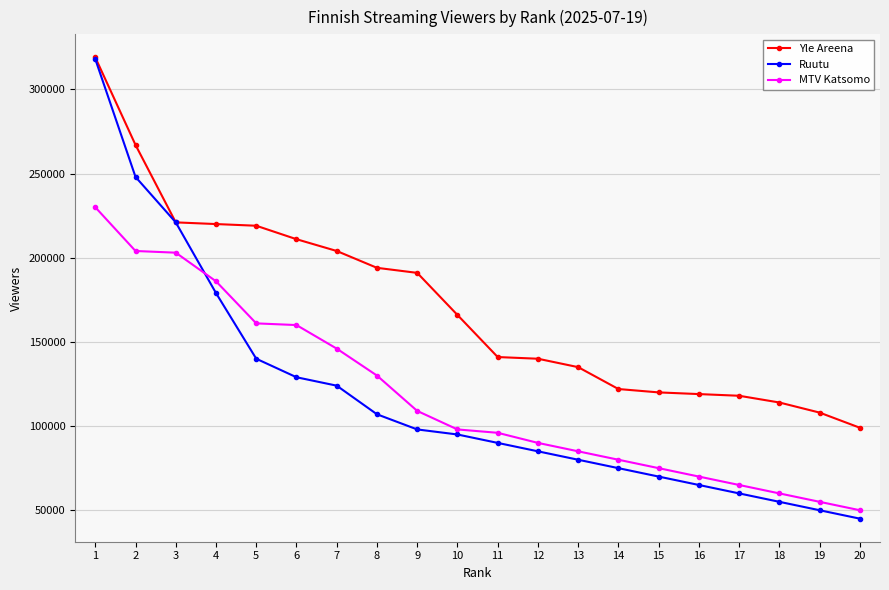

At which label is Yle Areena closest to 209000?

6